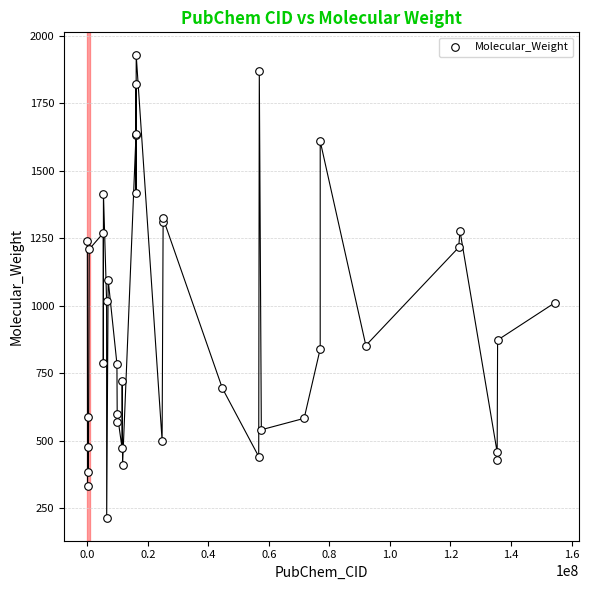

What Y value in the scatter plot is closest to 1071?

1096.3